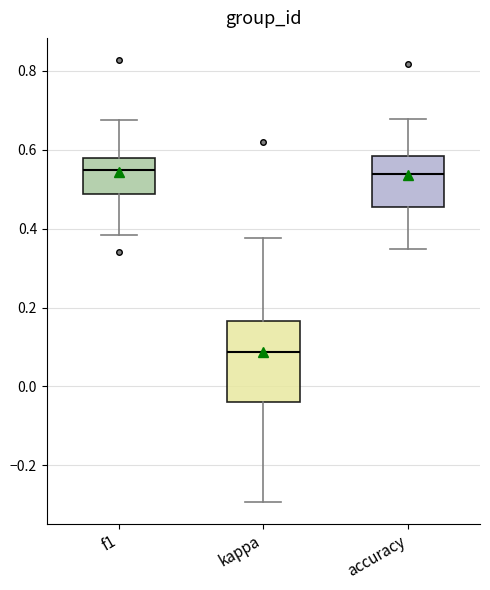

Reading left to right, read every box against the y-axis: the position of its median line, the range the box covers, and the ends of its whiskers. The values are not printed on the chart, so give them approximately, as read against the axis.

f1: median 0.54, box 0.48 to 0.58, whiskers 0.38 to 0.68
kappa: median 0.08, box -0.04 to 0.16, whiskers -0.30 to 0.38
accuracy: median 0.54, box 0.46 to 0.58, whiskers 0.34 to 0.68